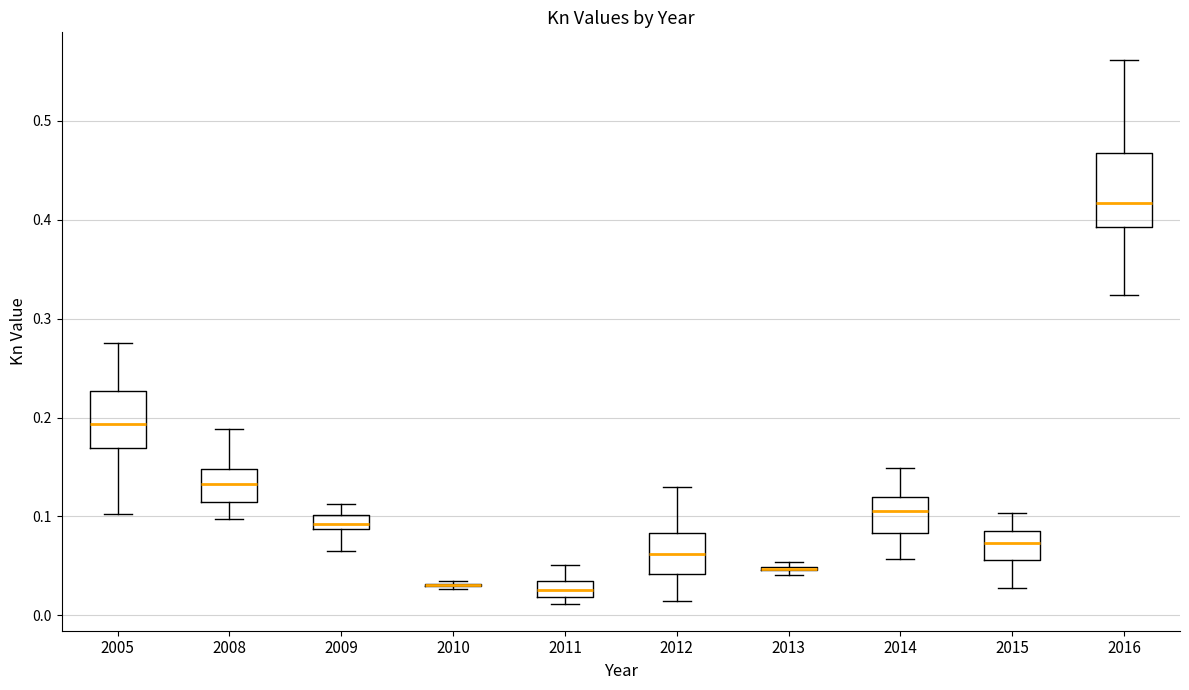

Reading left to right, transcribe this box plot: for each box, give where its median line is, the range the box spans, and where its two whiskers end, as read against the y-axis. The values are not printed on the chart, so give them approximately, as read against the axis.

2005: median 0.19, box 0.17 to 0.23, whiskers 0.10 to 0.28
2008: median 0.13, box 0.11 to 0.15, whiskers 0.10 to 0.19
2009: median 0.09 (inside the box), box 0.09 to 0.10, whiskers 0.07 to 0.11
2010: box collapsed to a line at 0.03, whiskers 0.03 to 0.04
2011: median 0.03, box 0.02 to 0.04, whiskers 0.01 to 0.05
2012: median 0.06, box 0.04 to 0.08, whiskers 0.02 to 0.13
2013: box collapsed to a line at 0.05, whiskers 0.04 to 0.05
2014: median 0.11, box 0.08 to 0.12, whiskers 0.06 to 0.15
2015: median 0.07, box 0.06 to 0.09, whiskers 0.03 to 0.10
2016: median 0.42, box 0.39 to 0.47, whiskers 0.32 to 0.56